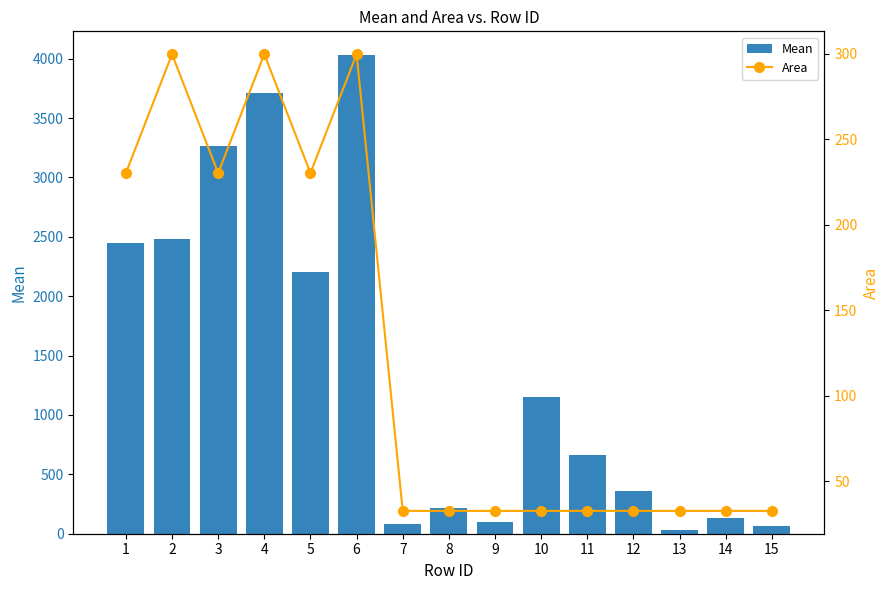

List the labels in order of Area value, smallest first.

7, 8, 9, 10, 11, 12, 13, 14, 15, 1, 3, 5, 2, 4, 6